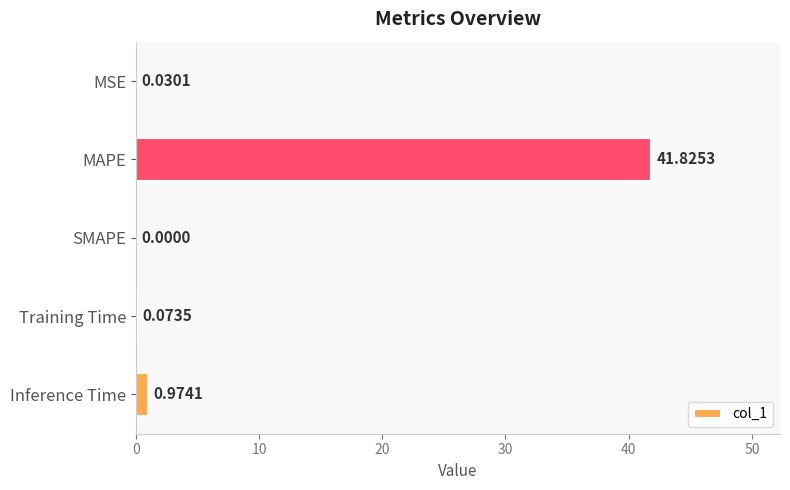

At which category does the chart reach its peak across all series?

MAPE